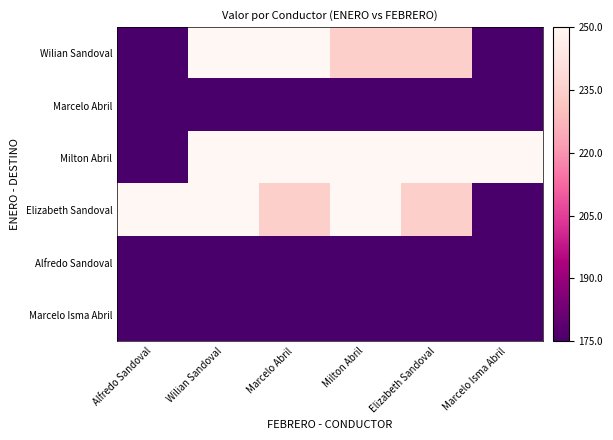

Reading left to right, what are all the values shown in this chart?

Wilian Sandoval: Alfredo Sandoval=175	Wilian Sandoval=250	Marcelo Abril=250	Milton Abril=235	Elizabeth Sandoval=235	Marcelo Isma Abril=175
Marcelo Abril: Alfredo Sandoval=175	Wilian Sandoval=175	Marcelo Abril=175	Milton Abril=175	Elizabeth Sandoval=175	Marcelo Isma Abril=175
Milton Abril: Alfredo Sandoval=175	Wilian Sandoval=250	Marcelo Abril=250	Milton Abril=250	Elizabeth Sandoval=250	Marcelo Isma Abril=250
Elizabeth Sandoval: Alfredo Sandoval=250	Wilian Sandoval=250	Marcelo Abril=235	Milton Abril=250	Elizabeth Sandoval=235	Marcelo Isma Abril=175
Alfredo Sandoval: Alfredo Sandoval=175	Wilian Sandoval=175	Marcelo Abril=175	Milton Abril=175	Elizabeth Sandoval=175	Marcelo Isma Abril=175
Marcelo Isma Abril: Alfredo Sandoval=175	Wilian Sandoval=175	Marcelo Abril=175	Milton Abril=175	Elizabeth Sandoval=175	Marcelo Isma Abril=175